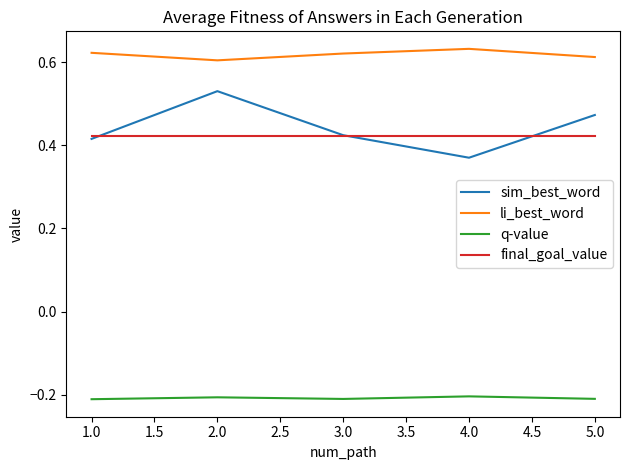

How many interior local valleys does the li_best_word series have?

1